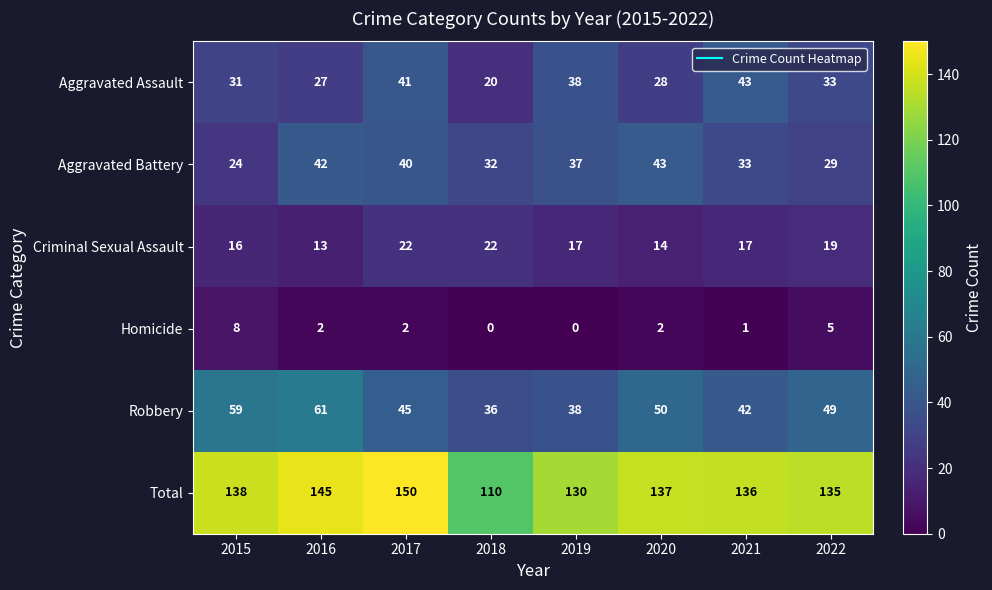

What is the average value of the Robbery series?

48